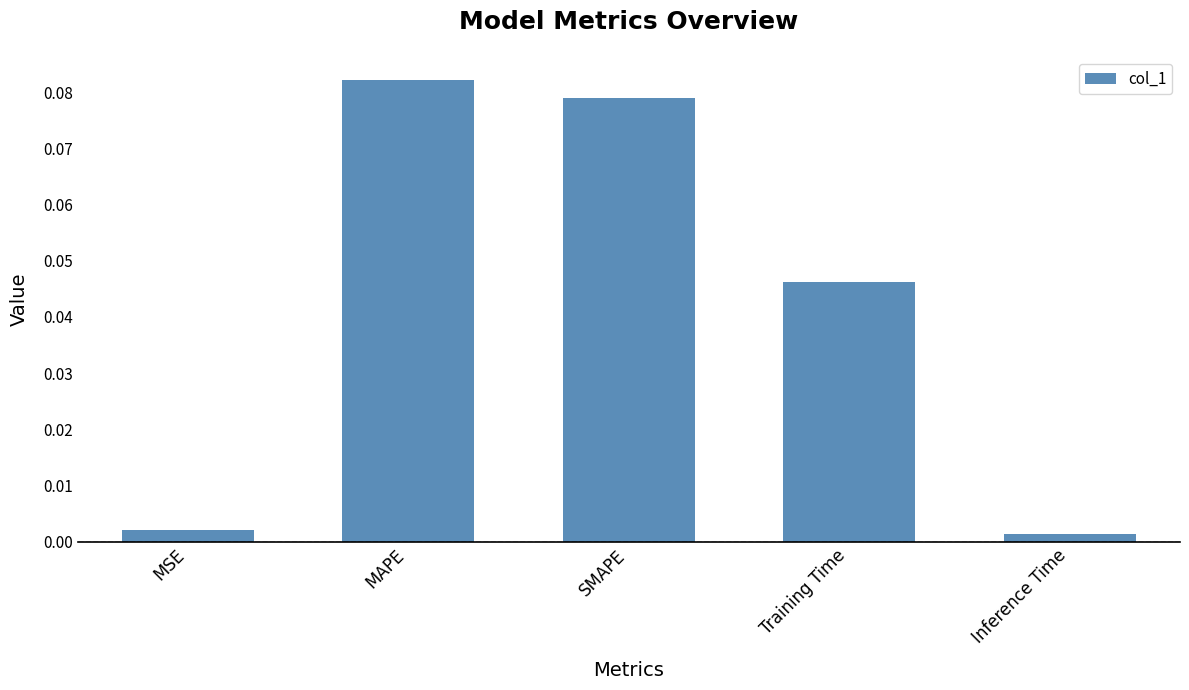

What is the label of the 5th bar from the left?

Inference Time